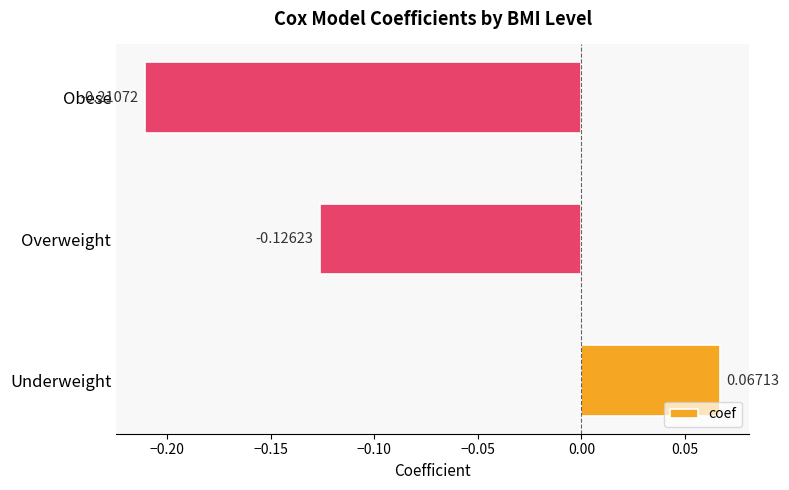

How many categories are shown in the chart?

3